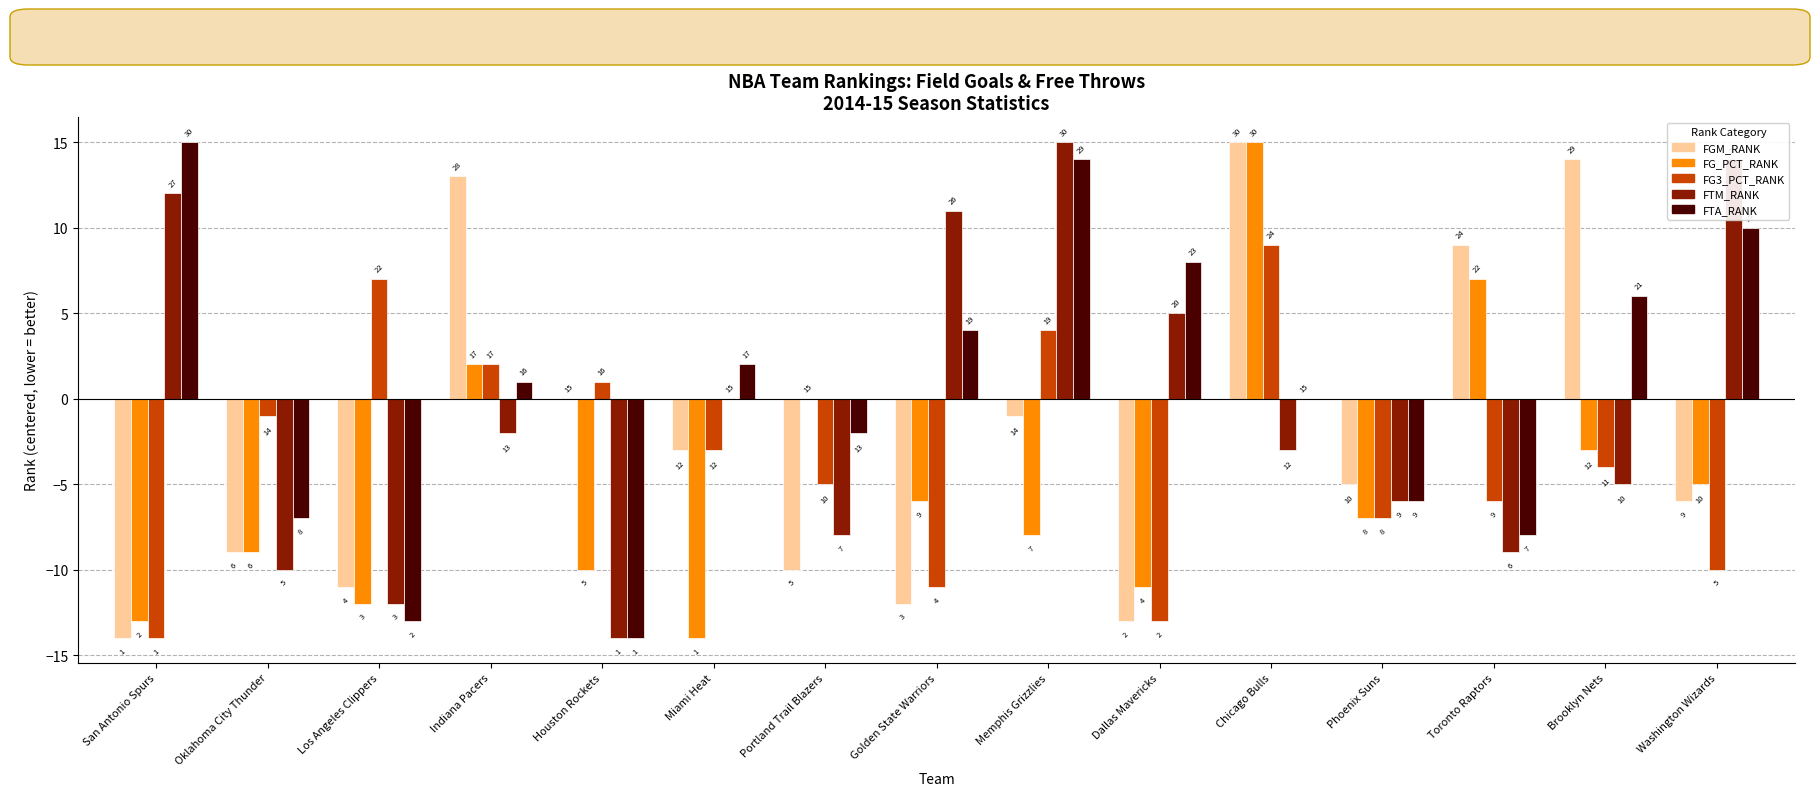

How many groups of bars are there?

15